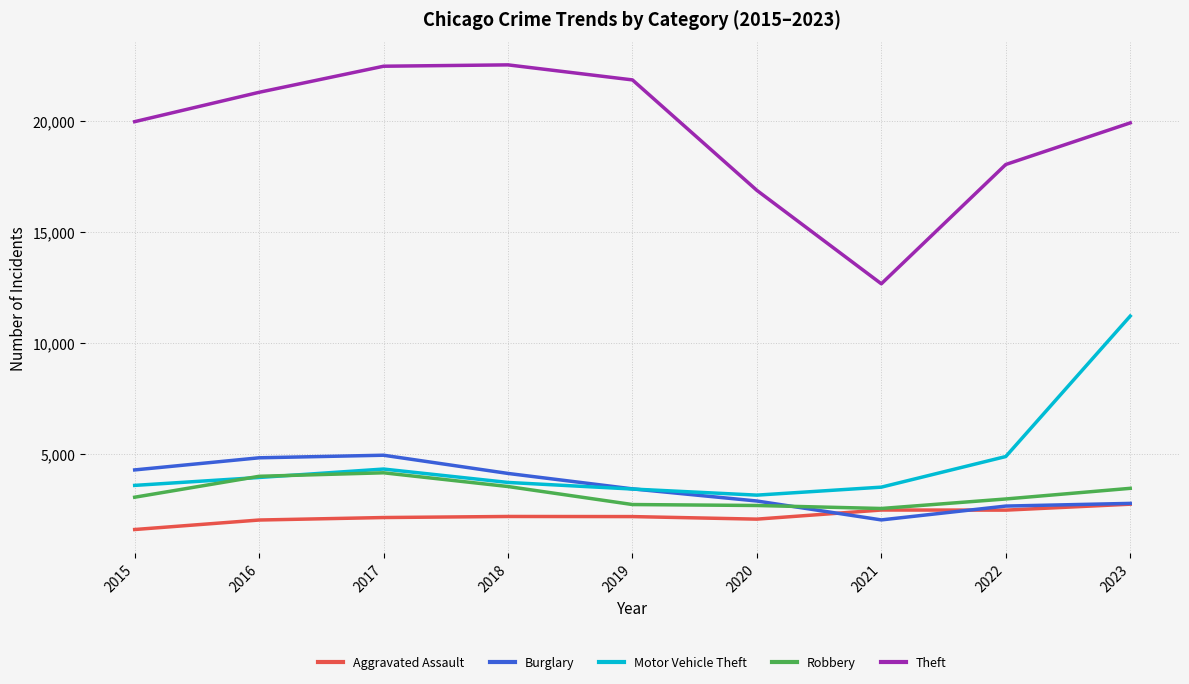

What is the average value of the Motor Vehicle Theft series?

4618